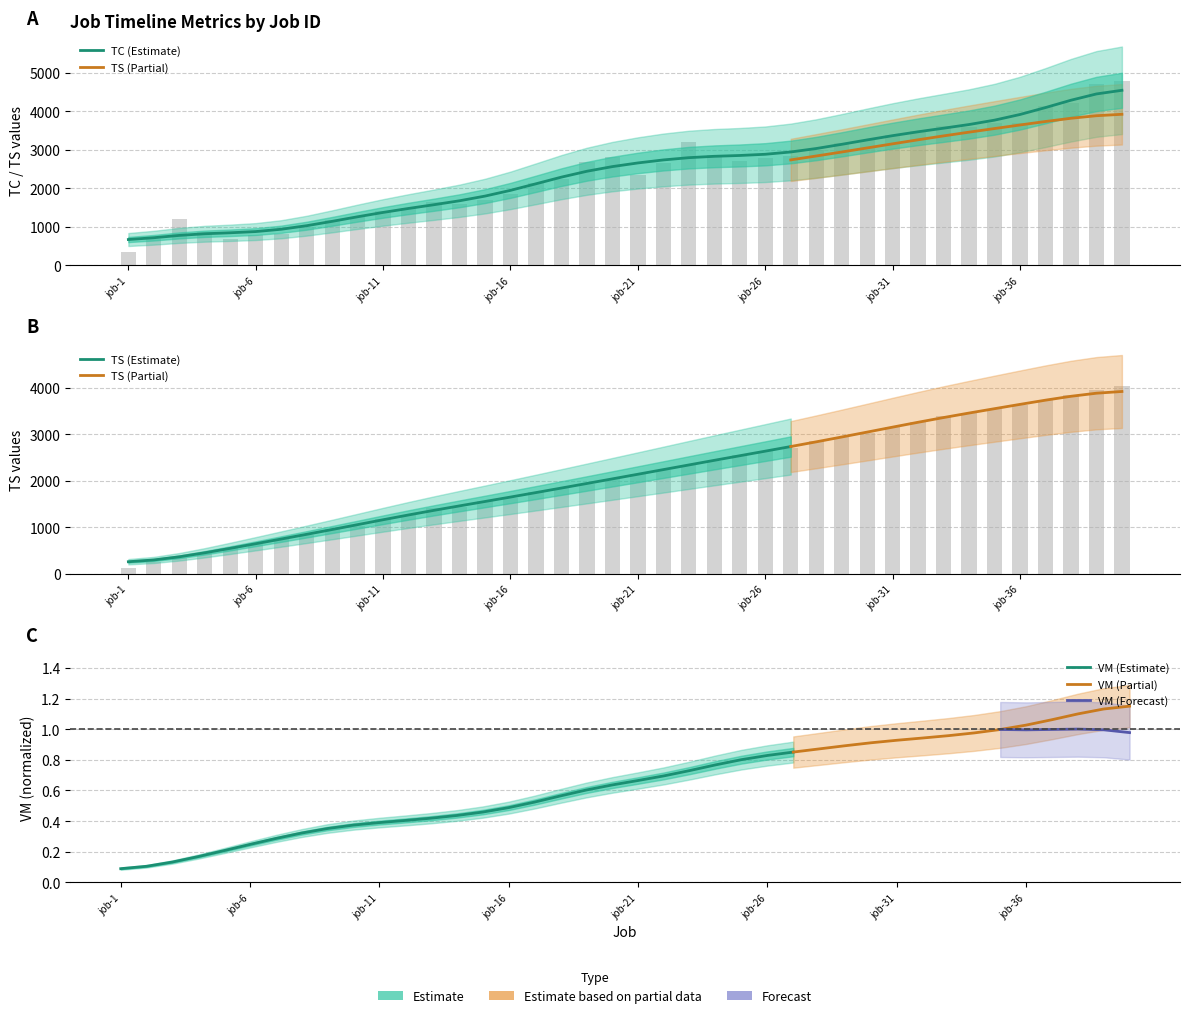

Which series has the largest range (max minus min)?

TS